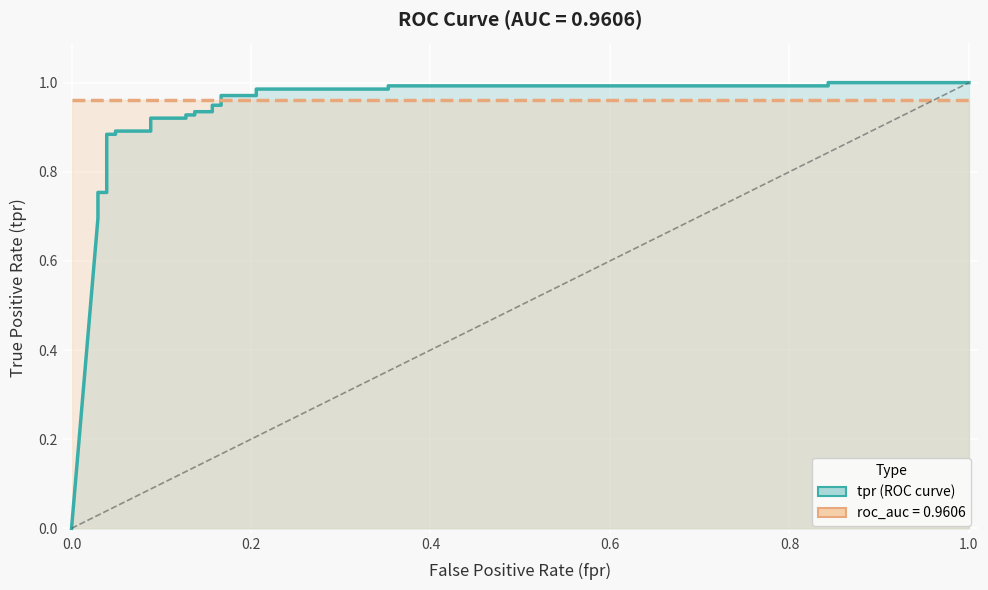

After their last crossing, which series has the higher values: roc_auc or tpr?

tpr